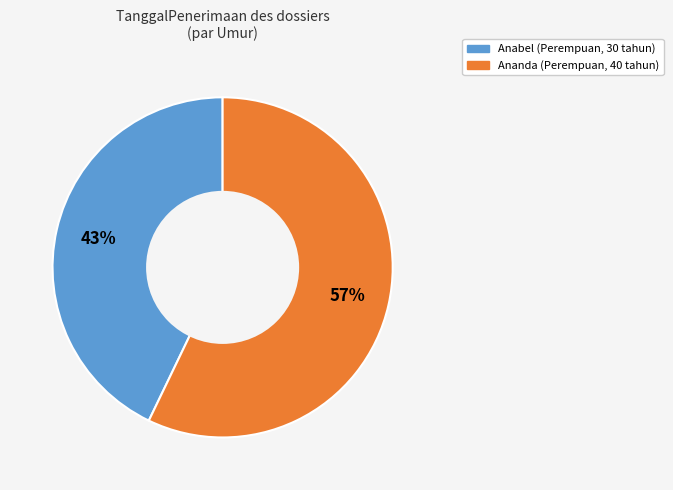

Which category has the biggest portion of the pie?

Ananda (Perempuan, 40 tahun)